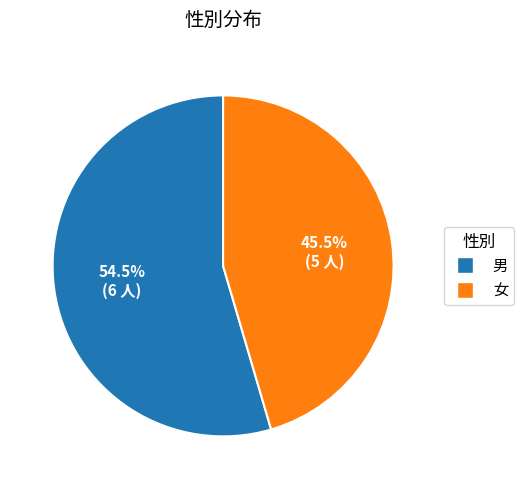

Which slice represents more than half of the pie?

男